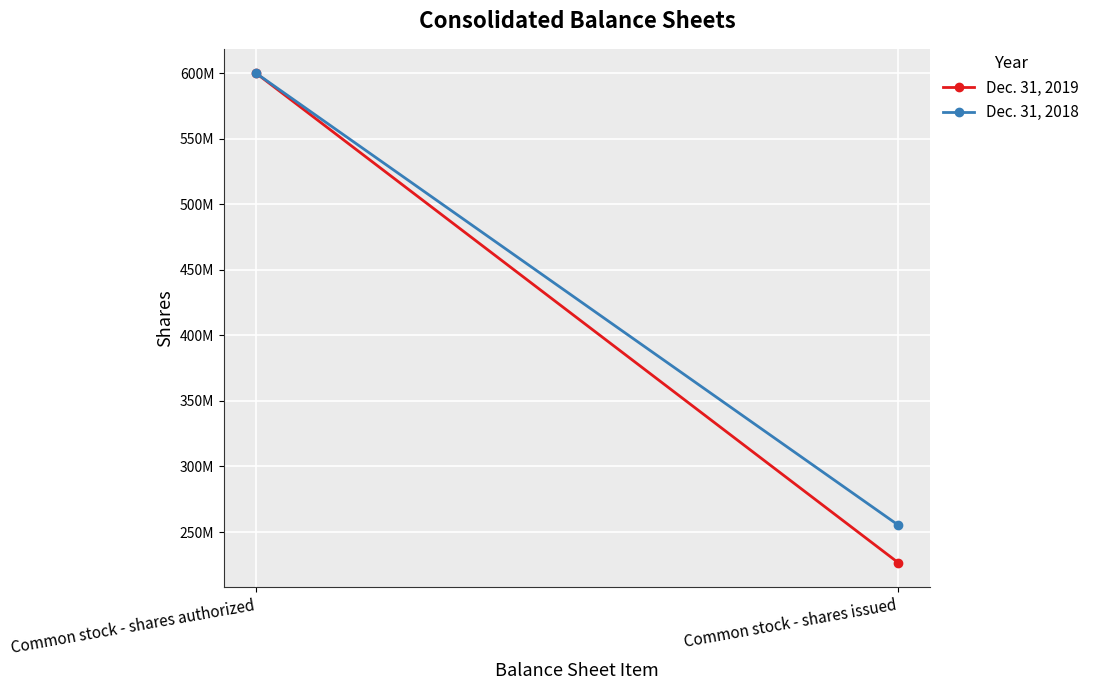

What position from the right is Common stock - shares authorized?

2